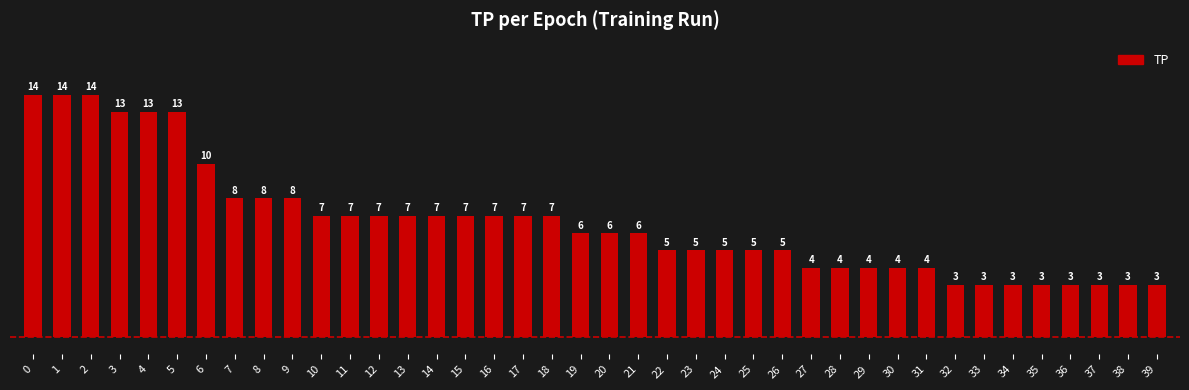

How many data points are less than 6?

18